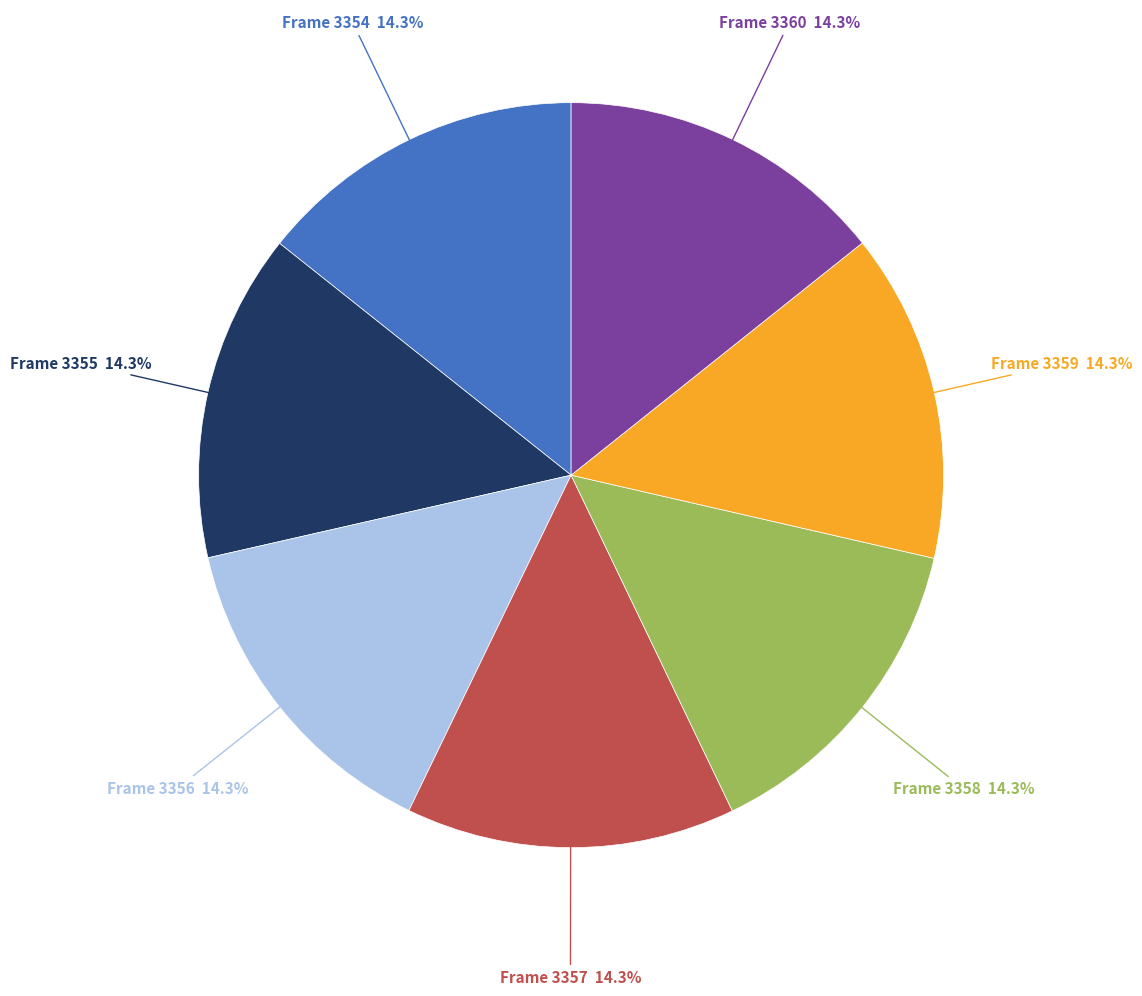

Is there a majority slice in this chart?

No